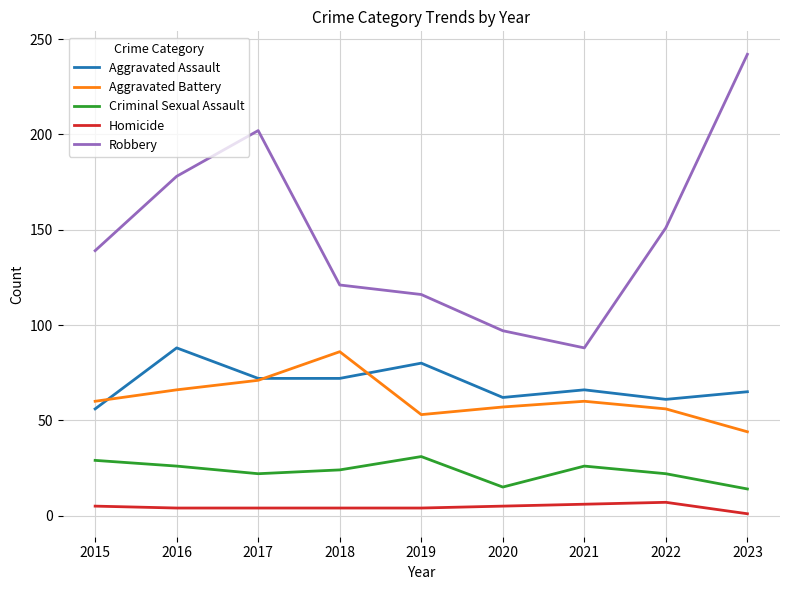

Which series has the largest total across all categories?

Robbery